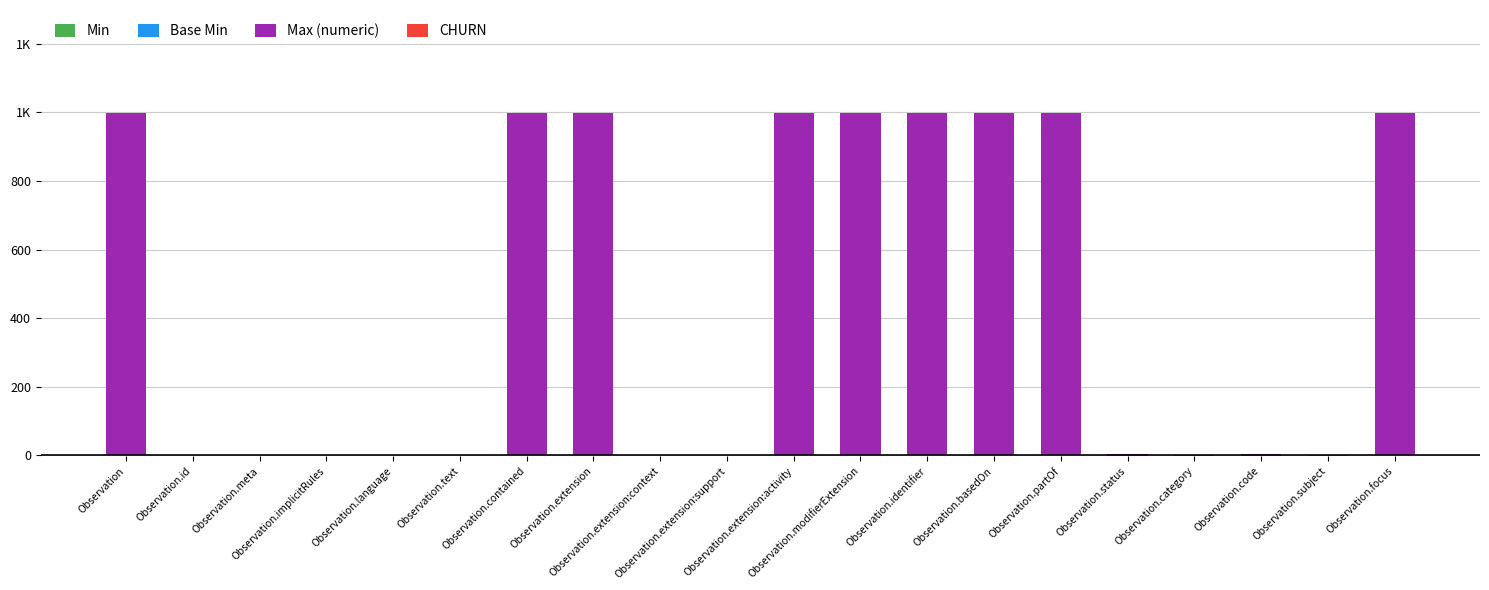

Reading right to left, list all the values displayed in this chart.

Min: 0	1	1	1	1	0	0	0	0	0	0	0	0	0	0	0	0	0	0	0
Base Min: 0	0	1	0	1	0	0	0	0	0	0	0	0	0	0	0	0	0	0	0
Max (numeric): 999	1	1	1	1	999	999	999	999	999	1	1	999	999	1	1	1	1	1	999
CHURN: 0	-1	-1	-1	-1	0	0	0	0	0	0	0	0	0	0	0	0	0	0	0